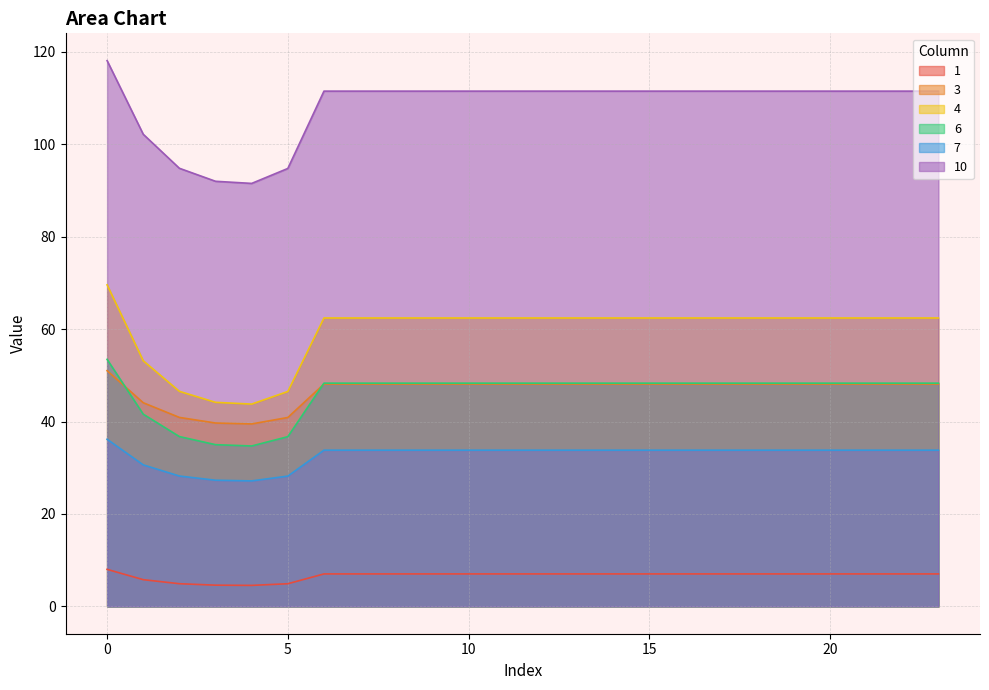

What is the value of the 1 point at the 16th from the left?

7.0